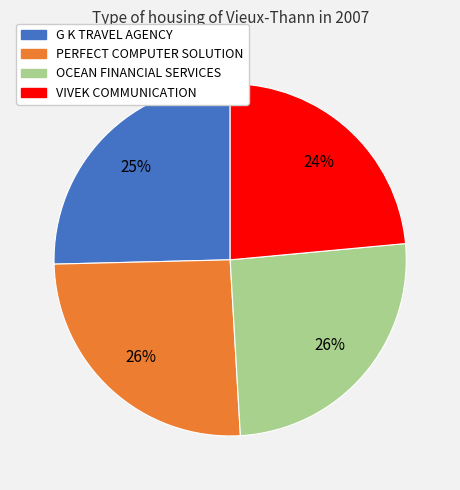

What is the smallest slice in the pie chart?

VIVEK COMMUNICATION